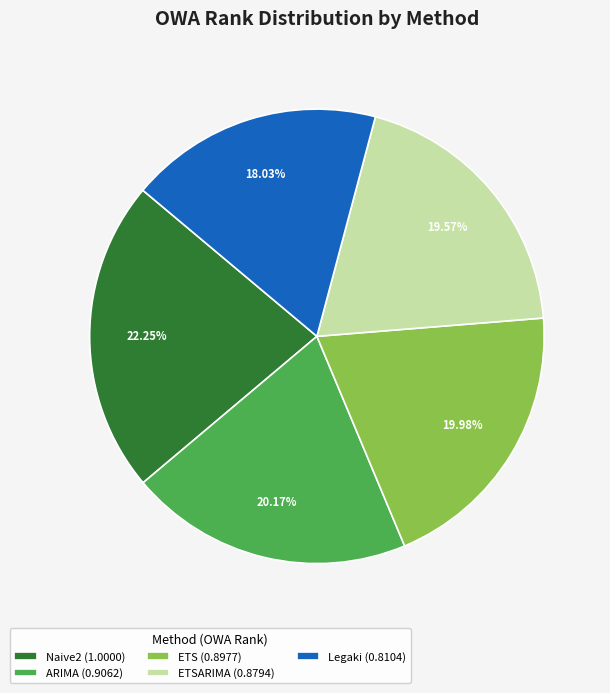

Do ETS (0.8977) and Legaki (0.8104) together represent more than half of the pie?

No